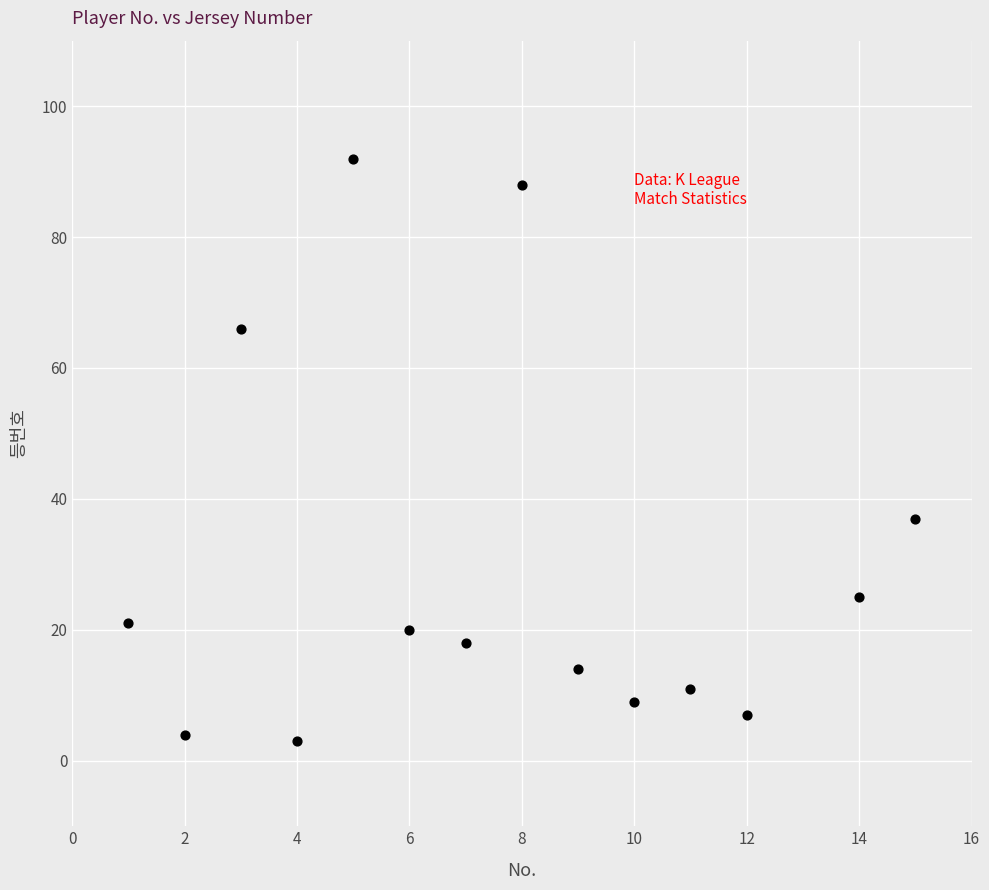

What Y value in the scatter plot is closest to 47?

37